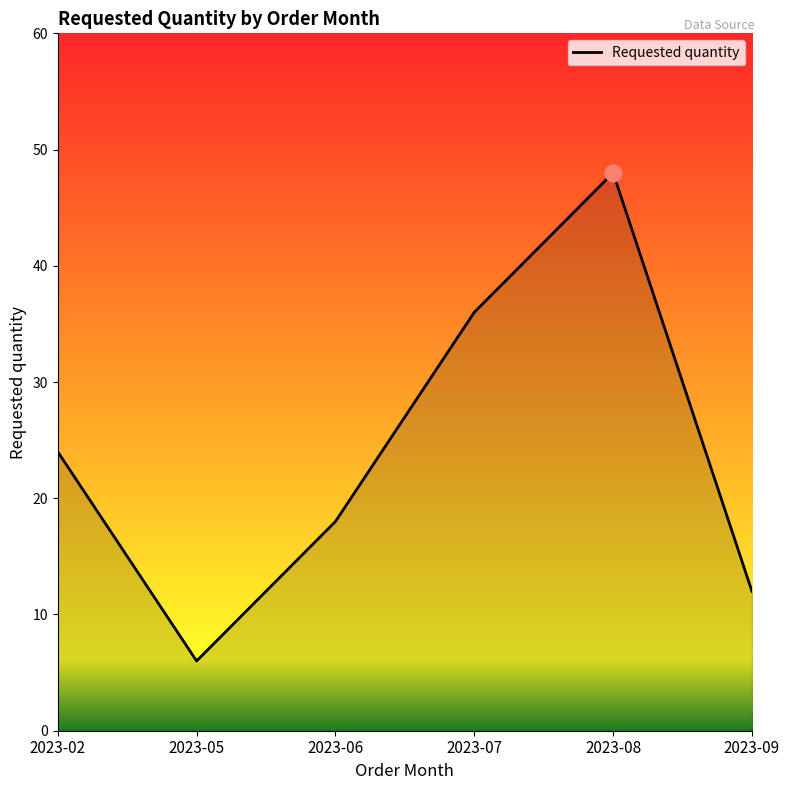

Count the number of categories in the chart.

6